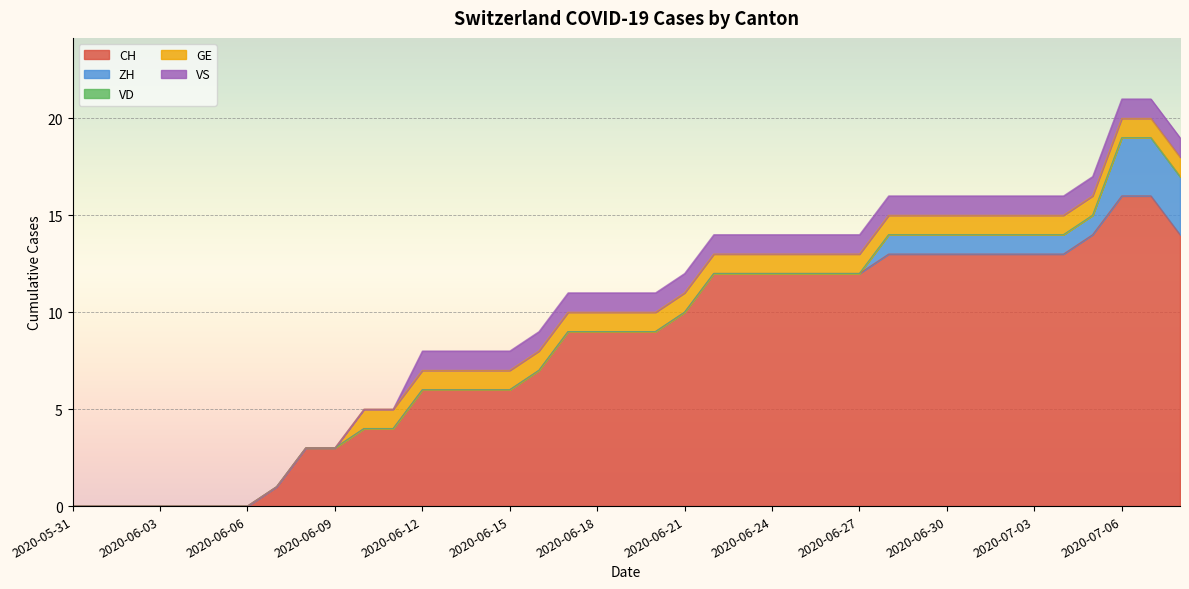

Which series has the largest total across all categories?

CH